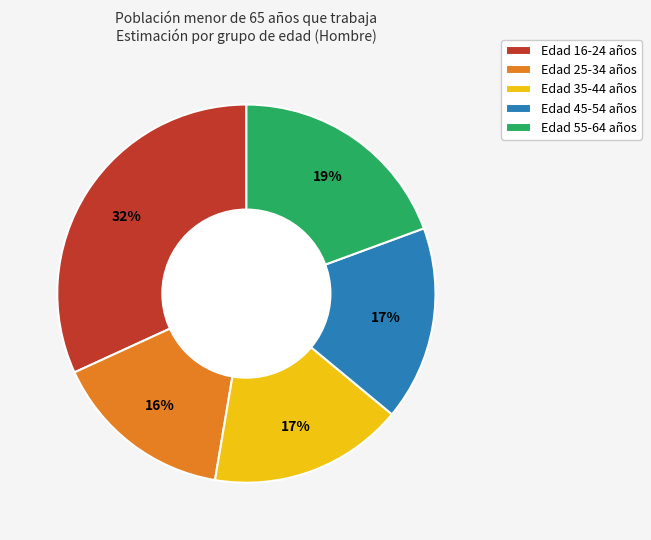

Which category has the smallest portion of the pie?

Edad 25-34 años